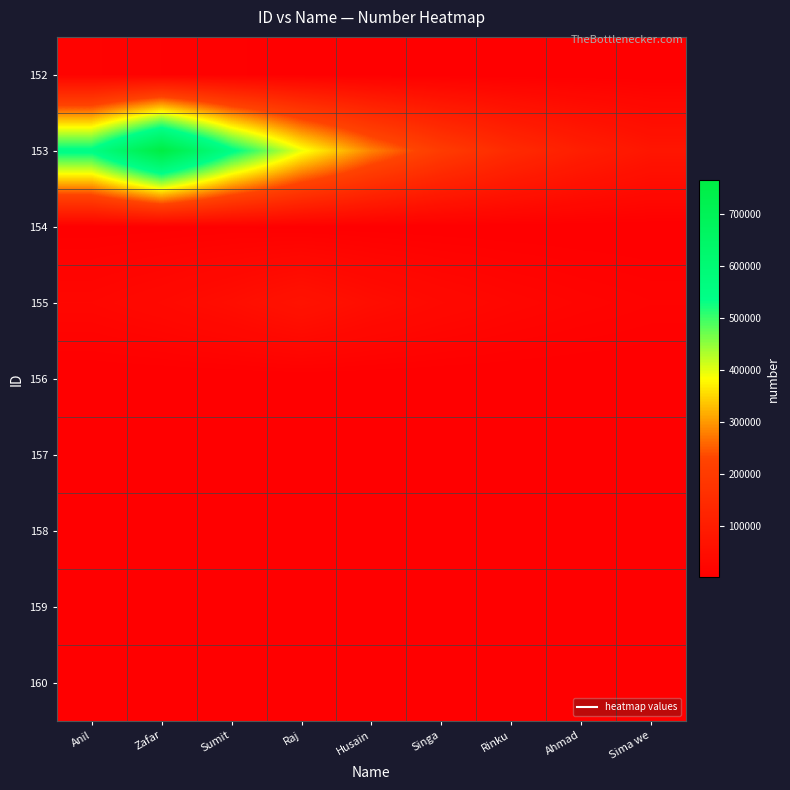

Reading right to left, extract all data points from this chart.

152: Sima we=871.5	Ahmad=1216.3	Rinku=1697.5	Singa=2369.1	Husain=3306.3	Raj=4614.3	Sumit=6439.8	Zafar=8987.5	Anil=12543.0
153: Sima we=74227.6	Ahmad=103592.9	Rinku=144575.6	Singa=201771.5	Husain=281594.8	Raj=392997.2	Sumit=548471.8	Zafar=765454.0	Anil=548471.8
154: Sima we=736.5	Ahmad=1027.9	Rinku=1434.5	Singa=2002.0	Husain=2794.0	Raj=3899.4	Sumit=5442.0	Zafar=3899.4	Anil=2794.0
155: Sima we=12358.5	Ahmad=17247.7	Rinku=24071.1	Singa=33593.9	Husain=46884.1	Raj=65432.0	Sumit=46884.1	Zafar=33593.9	Anil=24071.1
156: Sima we=143.1	Ahmad=199.8	Rinku=278.8	Singa=389.1	Husain=543.0	Raj=389.1	Sumit=278.8	Zafar=199.8	Anil=143.1
157: Sima we=199.8	Ahmad=278.8	Rinku=389.1	Singa=543.0	Husain=389.1	Raj=278.8	Sumit=199.8	Zafar=143.1	Anil=102.6
158: Sima we=2788.9	Ahmad=3892.2	Rinku=5432.0	Singa=3892.2	Husain=2788.9	Raj=1998.3	Sumit=1431.9	Zafar=1026.0	Anil=735.1
159: Sima we=389.1	Ahmad=543.0	Rinku=389.1	Singa=278.8	Husain=199.8	Raj=143.1	Sumit=102.6	Zafar=73.5	Anil=52.7
160: Sima we=5431.0	Ahmad=3891.5	Rinku=2788.4	Singa=1998.0	Husain=1431.6	Raj=1025.8	Sumit=735.0	Zafar=526.7	Anil=377.4